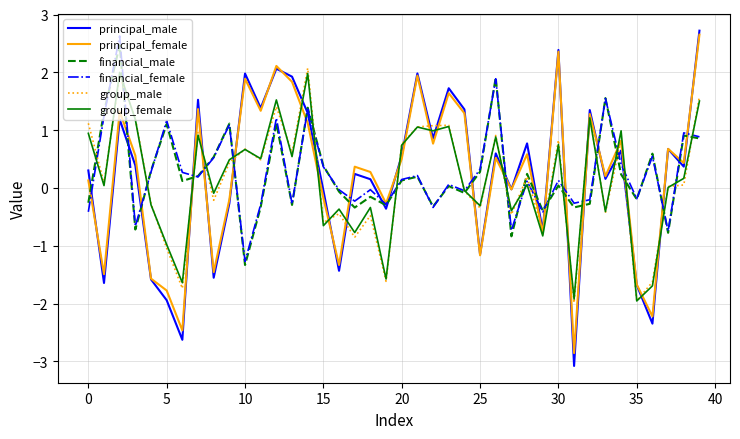

What is the average value of the financial_female series?

0.3